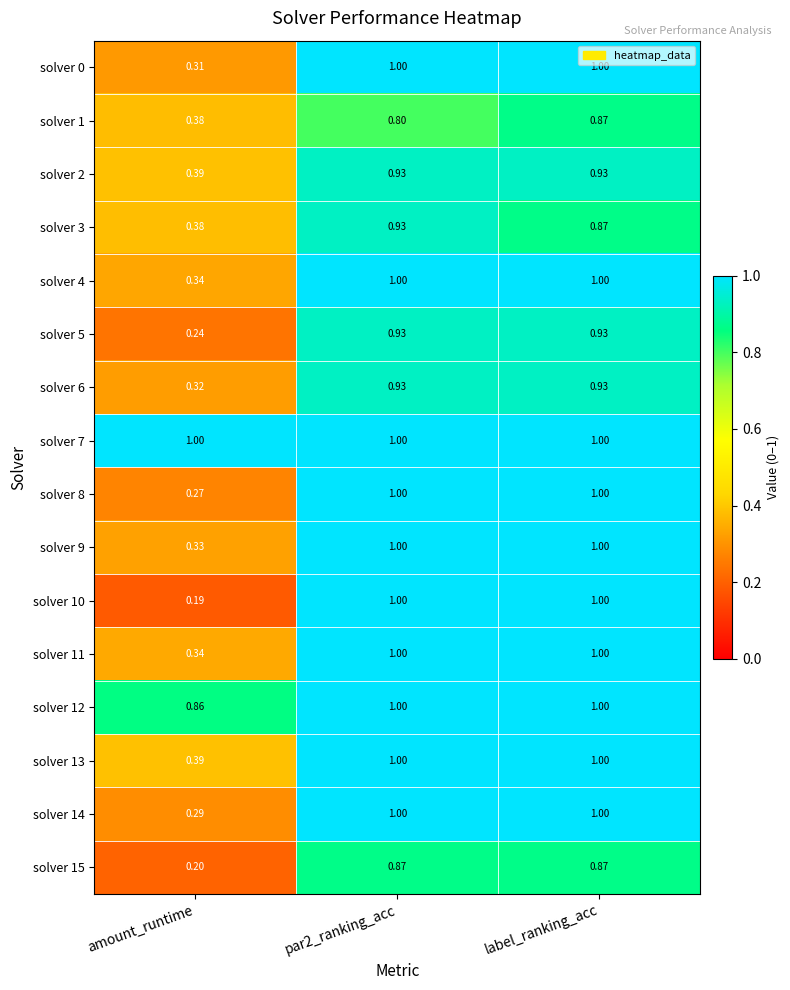

Is the value of solver 5 at amount_runtime greater than the value of solver 2 at par2_ranking_acc?

No